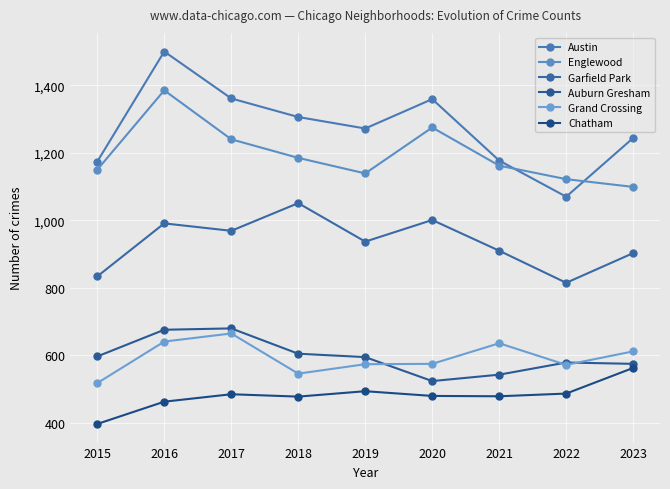

How many values in the Englewood series are below 1162?

4